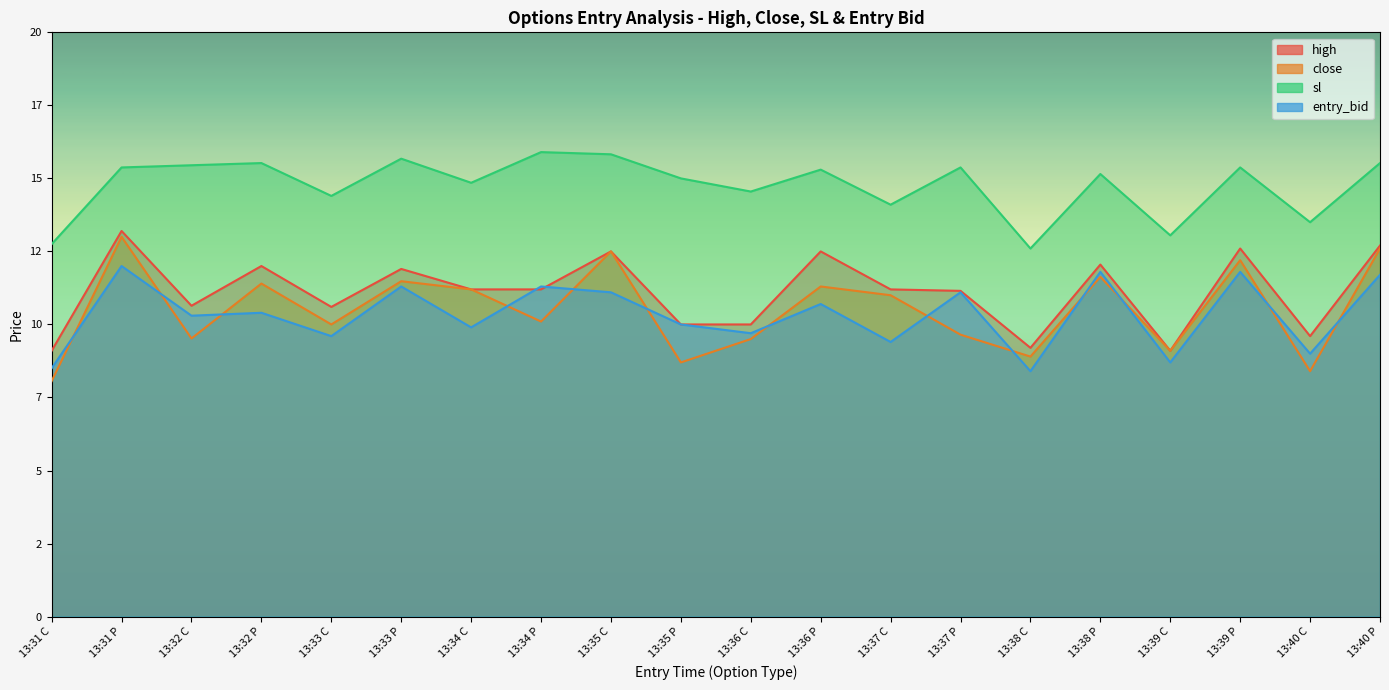

How many categories are shown in the chart?

20